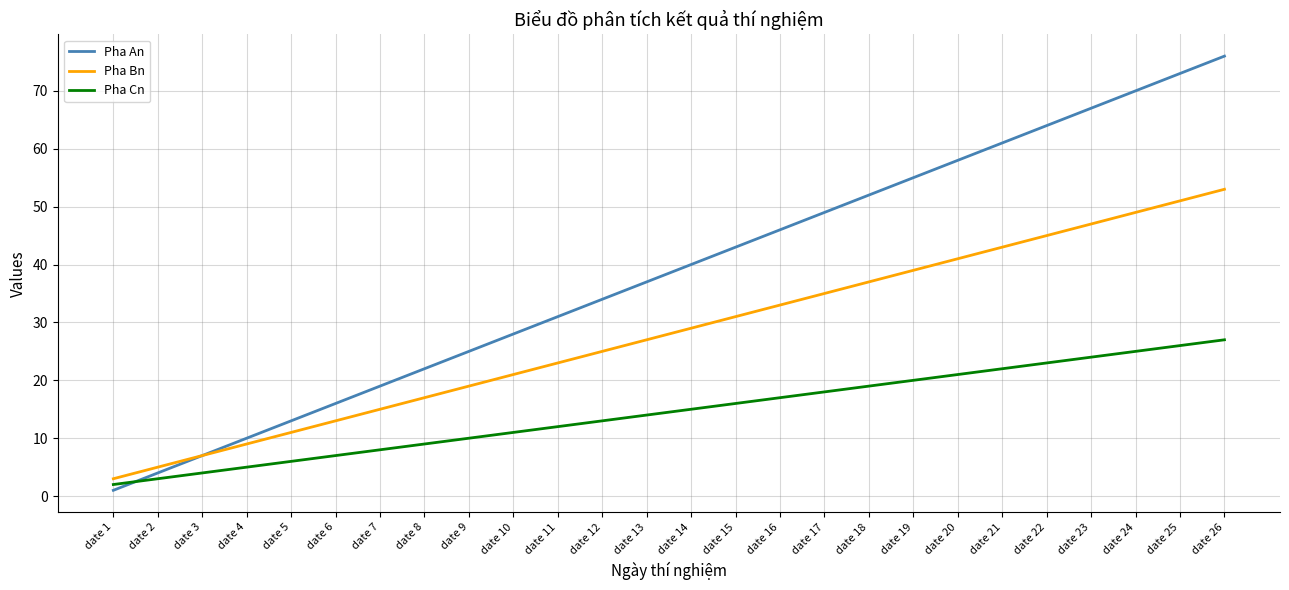

Is it true that Pha Cn equals 17 at date 11?

False